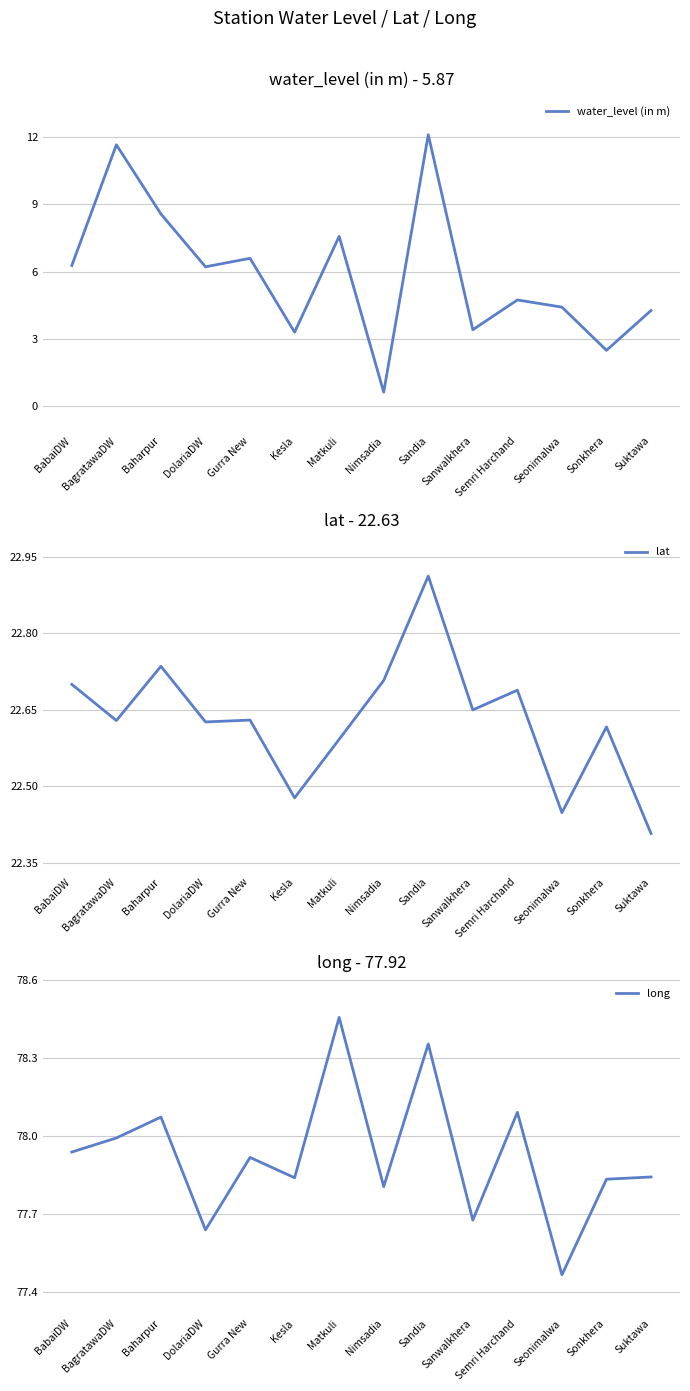

Is the value of water_level (in m) at Sonkhera greater than the value of long at BabaiDW?

No